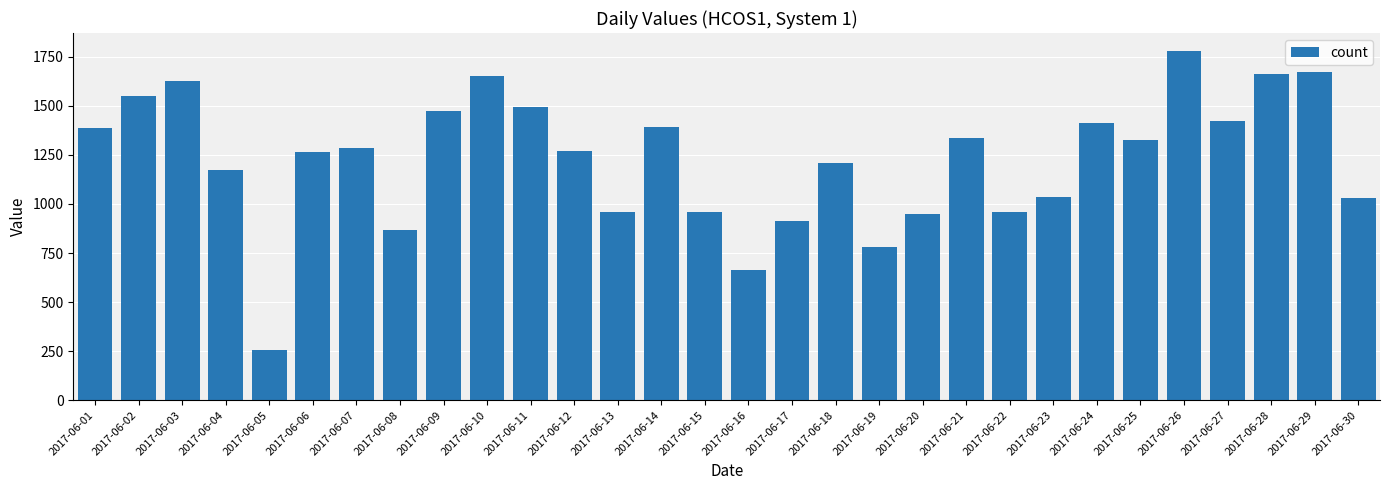

What is the value of the 10th bar from the left?

1653.6